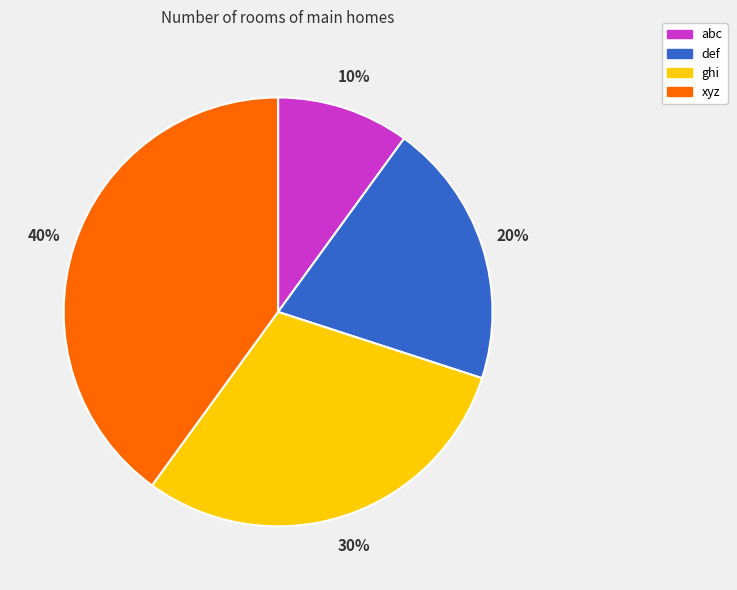

Which has a higher value, xyz or abc?

xyz